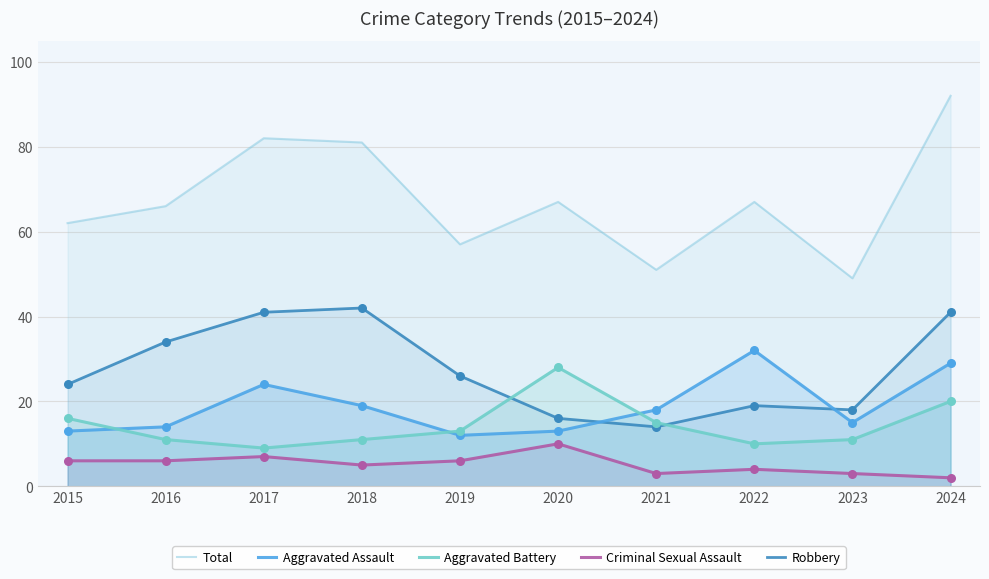

At which category is the sum across all series the highest?

2024